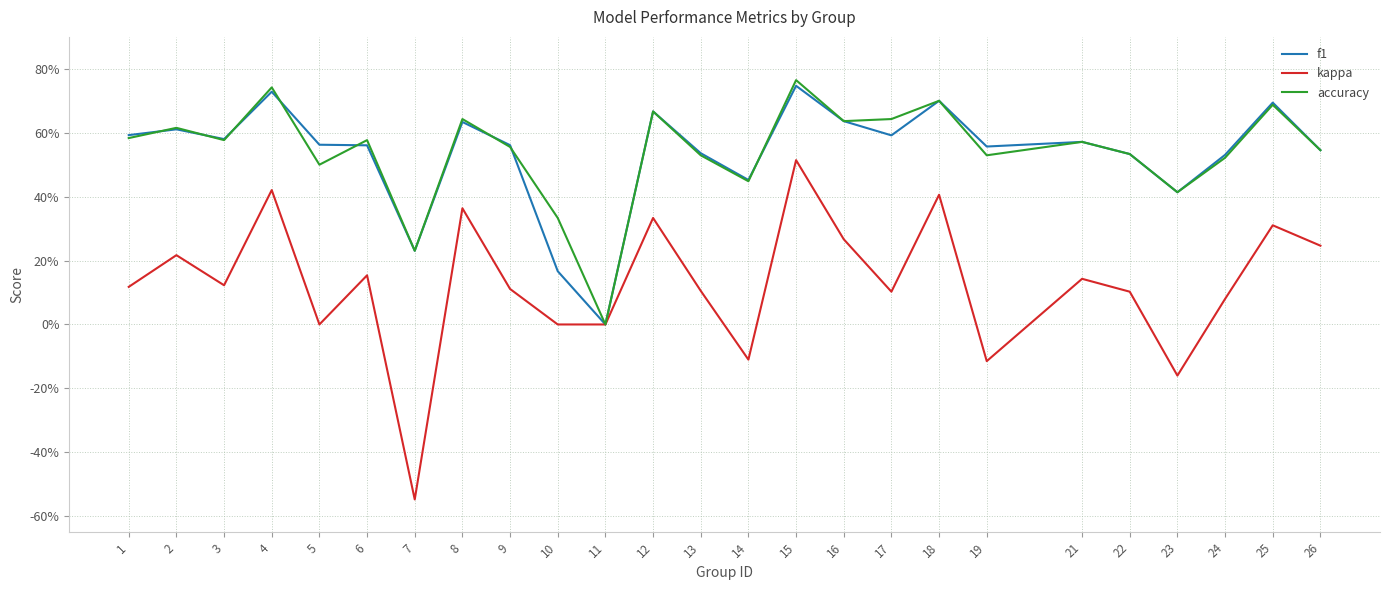

Where do f1 and accuracy first cross each other?

1 and 2